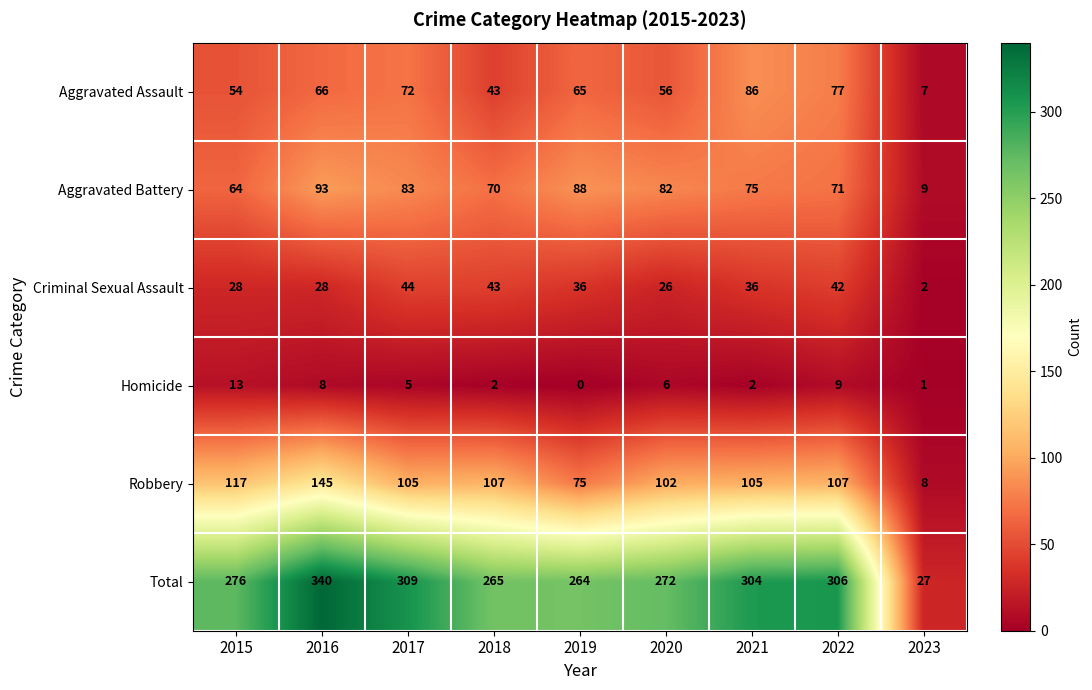

Which label corresponds to the largest value in the chart?

2016